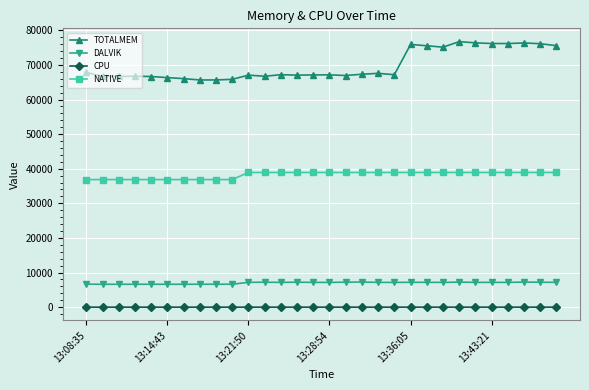

What is the sum of all TOTALMEM values?

2095279.0